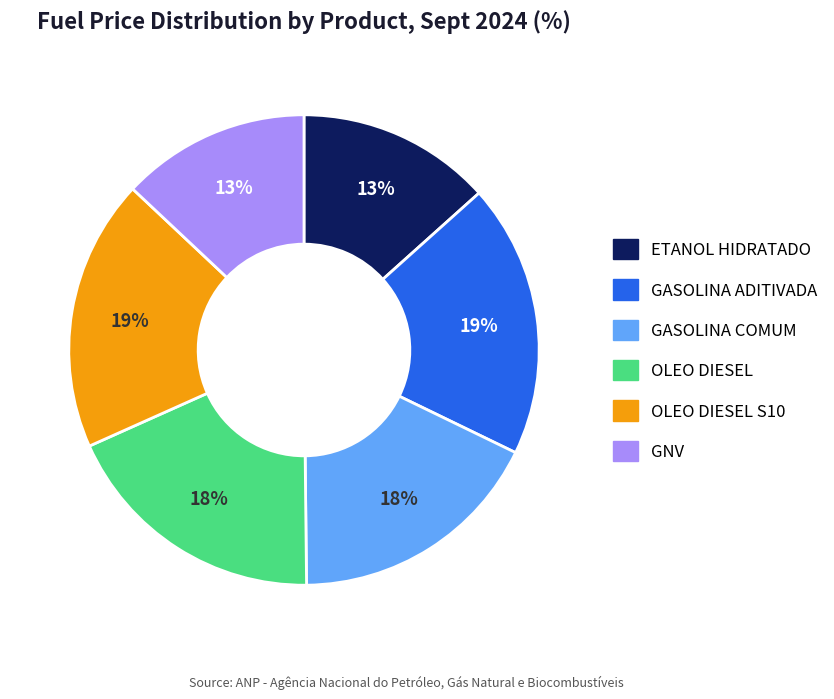

Is there a majority slice in this chart?

No